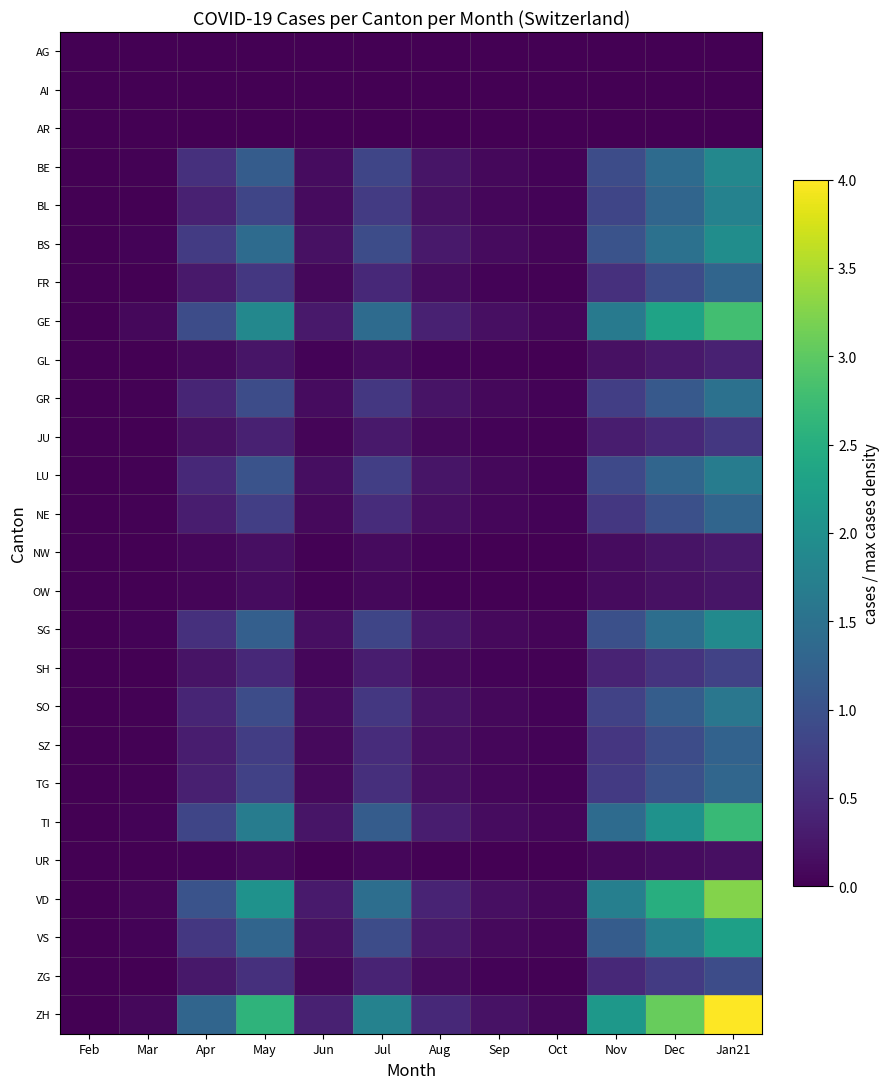

Reading right to left, what are all the values shown in this chart?

AG: Jan21=0.0	Dec=0.0	Nov=0.0	Oct=0.0	Sep=0.0	Aug=0.0	Jul=0.0	Jun=0.0	May=0.0	Apr=0.0	Mar=0.0	Feb=0.0
AI: Jan21=0.0	Dec=0.0	Nov=0.0	Oct=0.0	Sep=0.0	Aug=0.0	Jul=0.0	Jun=0.0	May=0.0	Apr=0.0	Mar=0.0	Feb=0.0
AR: Jan21=0.0	Dec=0.0	Nov=0.0	Oct=0.0	Sep=0.0	Aug=0.0	Jul=0.0	Jun=0.0	May=0.0	Apr=0.0	Mar=0.0	Feb=0.0
BE: Jan21=1.9	Dec=1.4	Nov=0.9	Oct=0.0	Sep=0.1	Aug=0.2	Jul=0.8	Jun=0.1	May=1.2	Apr=0.6	Mar=0.0	Feb=0.0
BL: Jan21=1.8	Dec=1.3	Nov=0.8	Oct=0.0	Sep=0.1	Aug=0.2	Jul=0.7	Jun=0.1	May=0.8	Apr=0.4	Mar=0.0	Feb=0.0
BS: Jan21=2.0	Dec=1.5	Nov=1.0	Oct=0.1	Sep=0.1	Aug=0.3	Jul=0.9	Jun=0.2	May=1.4	Apr=0.7	Mar=0.0	Feb=0.0
FR: Jan21=1.3	Dec=0.9	Nov=0.6	Oct=0.0	Sep=0.0	Aug=0.1	Jul=0.5	Jun=0.1	May=0.7	Apr=0.3	Mar=0.0	Feb=0.0
GE: Jan21=2.8	Dec=2.3	Nov=1.6	Oct=0.1	Sep=0.2	Aug=0.4	Jul=1.4	Jun=0.3	May=1.9	Apr=0.9	Mar=0.1	Feb=0.0
GL: Jan21=0.4	Dec=0.3	Nov=0.2	Oct=0.0	Sep=0.0	Aug=0.0	Jul=0.1	Jun=0.0	May=0.2	Apr=0.1	Mar=0.0	Feb=0.0
GR: Jan21=1.5	Dec=1.1	Nov=0.7	Oct=0.0	Sep=0.1	Aug=0.2	Jul=0.7	Jun=0.1	May=0.9	Apr=0.4	Mar=0.0	Feb=0.0
JU: Jan21=0.7	Dec=0.5	Nov=0.3	Oct=0.0	Sep=0.0	Aug=0.1	Jul=0.3	Jun=0.1	May=0.4	Apr=0.2	Mar=0.0	Feb=0.0
LU: Jan21=1.7	Dec=1.3	Nov=0.9	Oct=0.0	Sep=0.1	Aug=0.2	Jul=0.7	Jun=0.1	May=1.0	Apr=0.5	Mar=0.0	Feb=0.0
NE: Jan21=1.3	Dec=1.0	Nov=0.7	Oct=0.0	Sep=0.1	Aug=0.2	Jul=0.5	Jun=0.1	May=0.7	Apr=0.3	Mar=0.0	Feb=0.0
NW: Jan21=0.3	Dec=0.2	Nov=0.1	Oct=0.0	Sep=0.0	Aug=0.0	Jul=0.1	Jun=0.0	May=0.2	Apr=0.1	Mar=0.0	Feb=0.0
OW: Jan21=0.2	Dec=0.2	Nov=0.1	Oct=0.0	Sep=0.0	Aug=0.0	Jul=0.1	Jun=0.0	May=0.1	Apr=0.1	Mar=0.0	Feb=0.0
SG: Jan21=1.9	Dec=1.4	Nov=1.0	Oct=0.1	Sep=0.1	Aug=0.3	Jul=0.8	Jun=0.2	May=1.2	Apr=0.6	Mar=0.0	Feb=0.0
SH: Jan21=0.8	Dec=0.6	Nov=0.4	Oct=0.0	Sep=0.0	Aug=0.1	Jul=0.3	Jun=0.1	May=0.5	Apr=0.2	Mar=0.0	Feb=0.0
SO: Jan21=1.6	Dec=1.2	Nov=0.8	Oct=0.0	Sep=0.1	Aug=0.2	Jul=0.7	Jun=0.1	May=0.9	Apr=0.4	Mar=0.0	Feb=0.0
SZ: Jan21=1.3	Dec=0.9	Nov=0.6	Oct=0.0	Sep=0.1	Aug=0.2	Jul=0.5	Jun=0.1	May=0.7	Apr=0.3	Mar=0.0	Feb=0.0
TG: Jan21=1.3	Dec=1.0	Nov=0.7	Oct=0.0	Sep=0.1	Aug=0.2	Jul=0.5	Jun=0.1	May=0.8	Apr=0.3	Mar=0.0	Feb=0.0
TI: Jan21=2.7	Dec=2.0	Nov=1.4	Oct=0.1	Sep=0.1	Aug=0.3	Jul=1.2	Jun=0.2	May=1.7	Apr=0.8	Mar=0.0	Feb=0.0
UR: Jan21=0.2	Dec=0.1	Nov=0.1	Oct=0.0	Sep=0.0	Aug=0.0	Jul=0.1	Jun=0.0	May=0.1	Apr=0.0	Mar=0.0	Feb=0.0
VD: Jan21=3.3	Dec=2.5	Nov=1.7	Oct=0.1	Sep=0.2	Aug=0.4	Jul=1.4	Jun=0.3	May=2.0	Apr=1.0	Mar=0.1	Feb=0.0
VS: Jan21=2.3	Dec=1.7	Nov=1.2	Oct=0.1	Sep=0.1	Aug=0.3	Jul=0.9	Jun=0.2	May=1.3	Apr=0.7	Mar=0.0	Feb=0.0
ZG: Jan21=0.9	Dec=0.7	Nov=0.5	Oct=0.0	Sep=0.0	Aug=0.1	Jul=0.4	Jun=0.1	May=0.6	Apr=0.3	Mar=0.0	Feb=0.0
ZH: Jan21=4.0	Dec=3.1	Nov=2.1	Oct=0.1	Sep=0.2	Aug=0.5	Jul=1.8	Jun=0.4	May=2.6	Apr=1.3	Mar=0.1	Feb=0.0